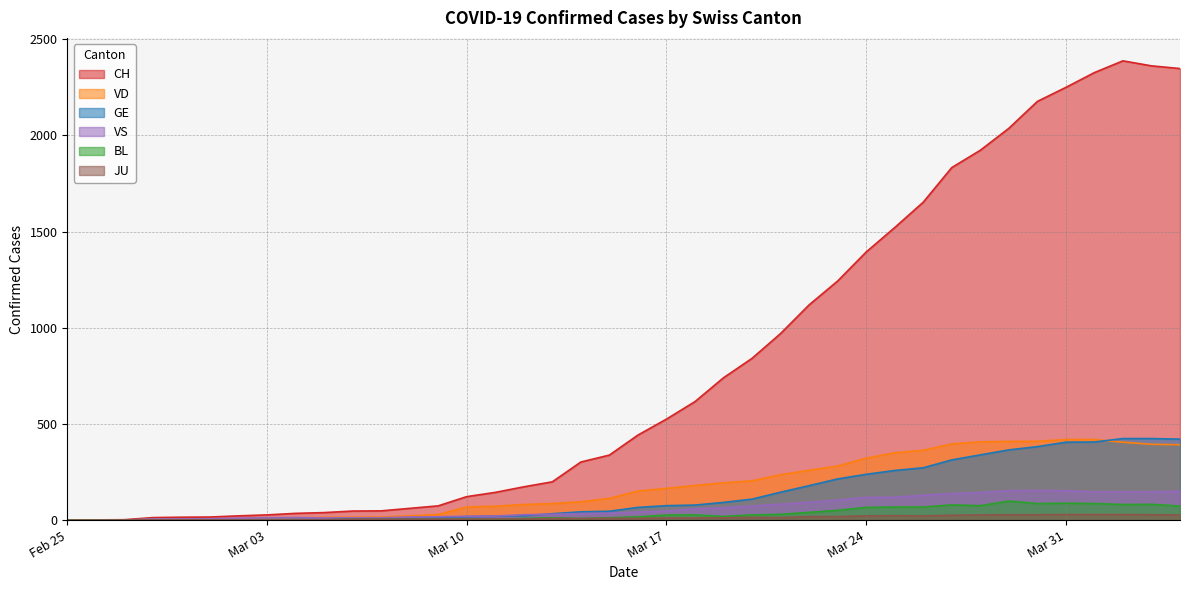

What is the label of the 24th point from the left?

2020-03-19